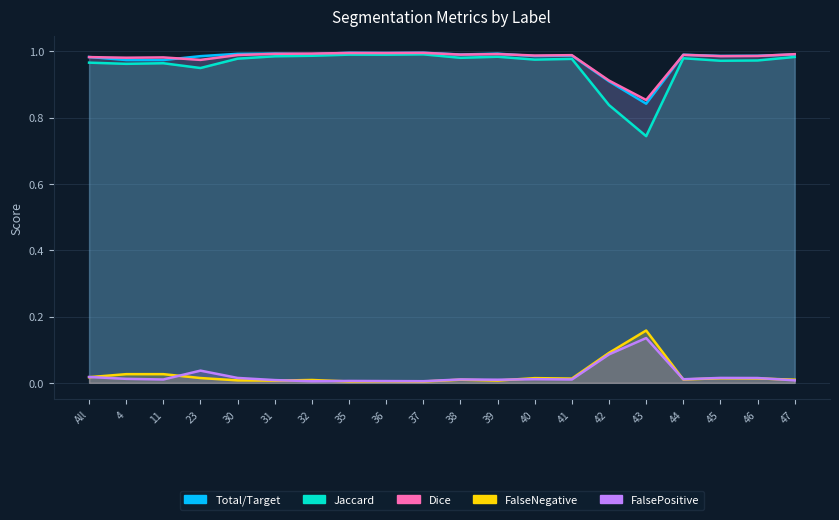

Reading left to right, what are all the values shown in this chart?

Total/Target: All=0.0	4=0.0	11=0.0	23=0.0	30=0.0	31=0.0	32=0.0	35=0.0	36=0.0	37=0.0	38=0.0	39=0.0	40=0.0	41=0.0	42=0.1	43=0.2	44=0.0	45=0.0	46=0.0	47=0.0
Jaccard: All=1.0	4=1.0	11=1.0	23=0.9	30=1.0	31=1.0	32=1.0	35=1.0	36=1.0	37=1.0	38=1.0	39=1.0	40=1.0	41=1.0	42=0.8	43=0.7	44=1.0	45=1.0	46=1.0	47=1.0
Dice: All=1.0	4=1.0	11=1.0	23=1.0	30=1.0	31=1.0	32=1.0	35=1.0	36=1.0	37=1.0	38=1.0	39=1.0	40=1.0	41=1.0	42=0.9	43=0.9	44=1.0	45=1.0	46=1.0	47=1.0
FalseNegative: All=1.0	4=1.0	11=1.0	23=1.0	30=1.0	31=1.0	32=1.0	35=1.0	36=1.0	37=1.0	38=1.0	39=1.0	40=1.0	41=1.0	42=0.9	43=0.8	44=1.0	45=1.0	46=1.0	47=1.0
FalsePositive: All=0.0	4=0.0	11=0.0	23=0.0	30=0.0	31=0.0	32=0.0	35=0.0	36=0.0	37=0.0	38=0.0	39=0.0	40=0.0	41=0.0	42=0.1	43=0.1	44=0.0	45=0.0	46=0.0	47=0.0